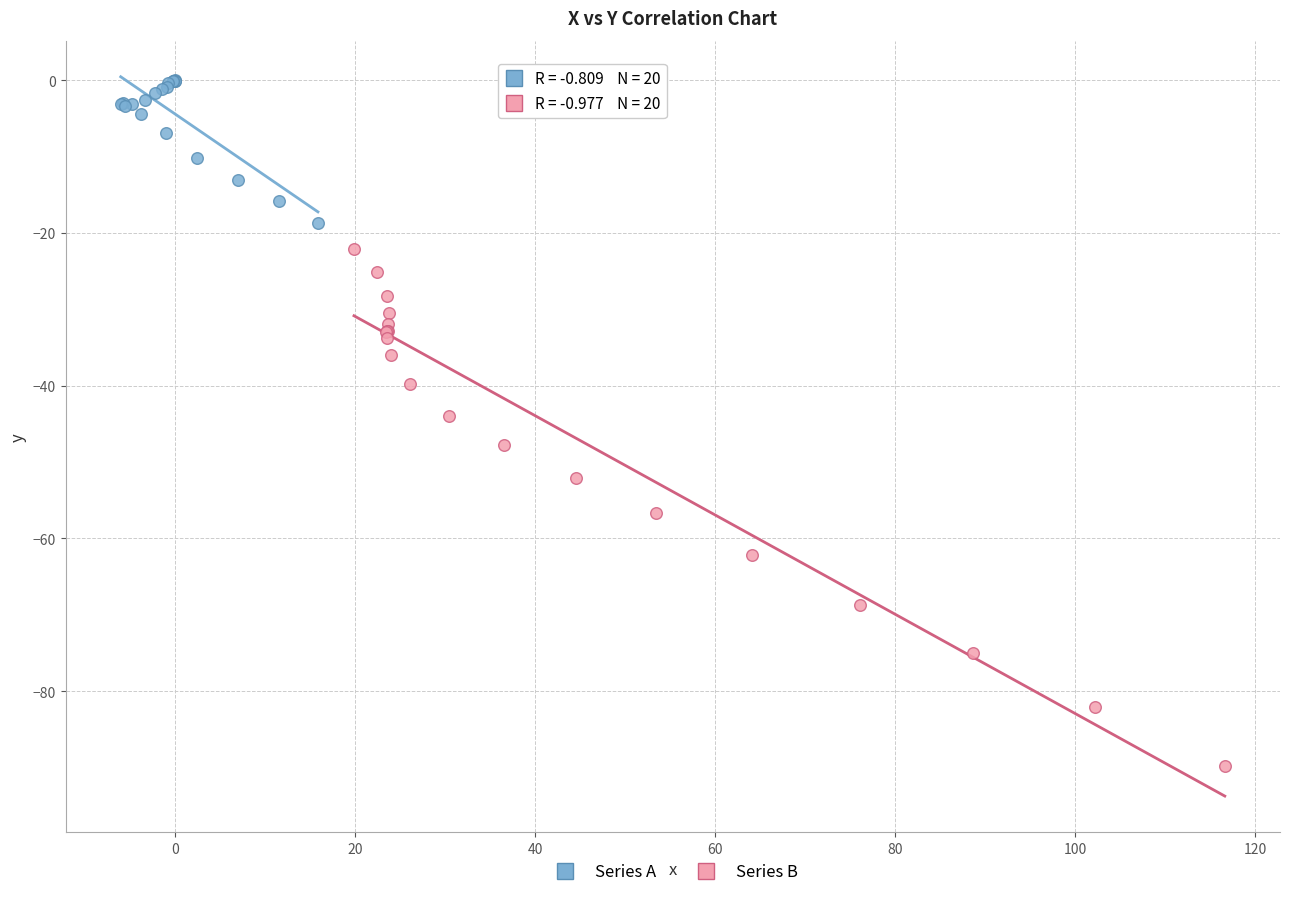

Which series contains the lowest Y value?

Series B